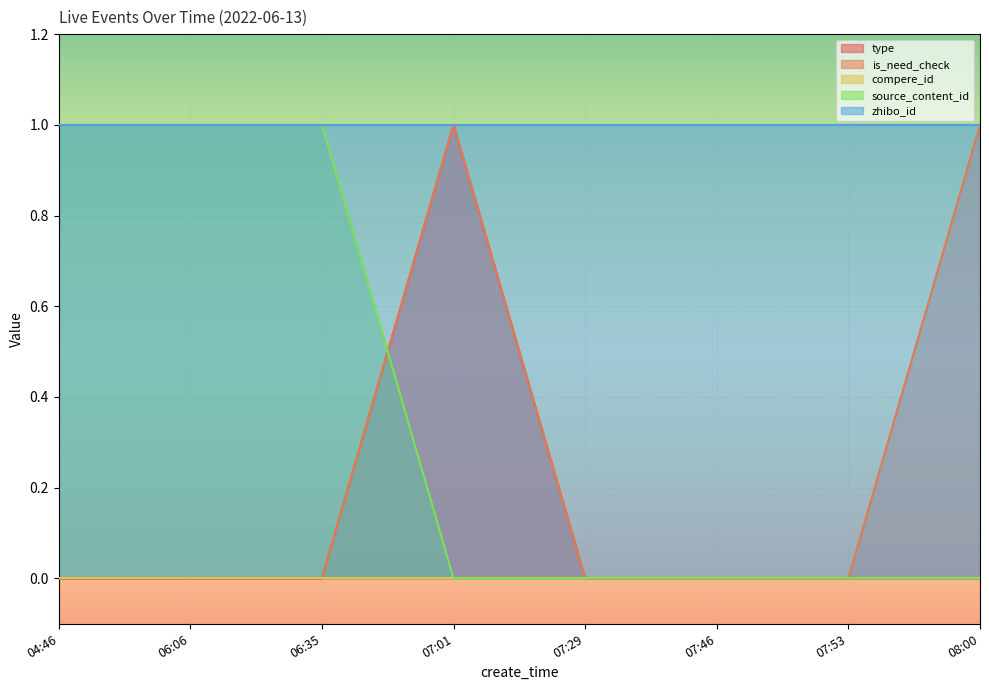

The value of is_need_check at 07:46 is 0.0. True or false?

True